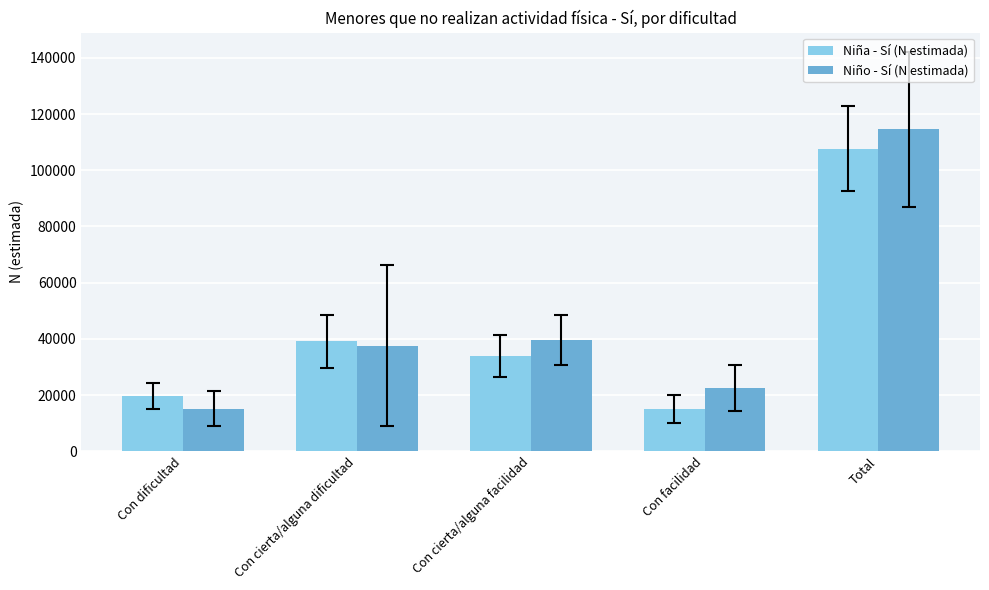

Rank the categories by Niño - Sí (N estimada) value from lowest to highest.

Con dificultad, Con facilidad, Con cierta/alguna dificultad, Con cierta/alguna facilidad, Total